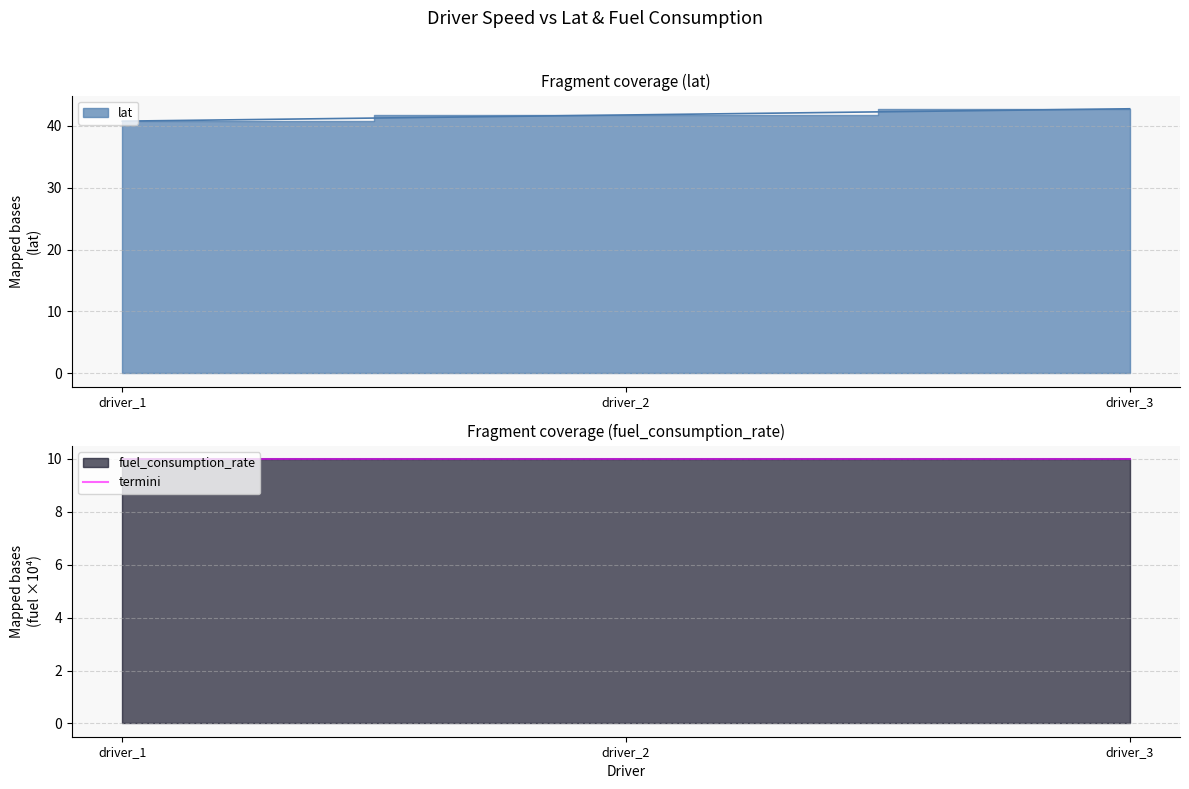

List the labels in order of value, smallest first.

driver_1, driver_2, driver_3